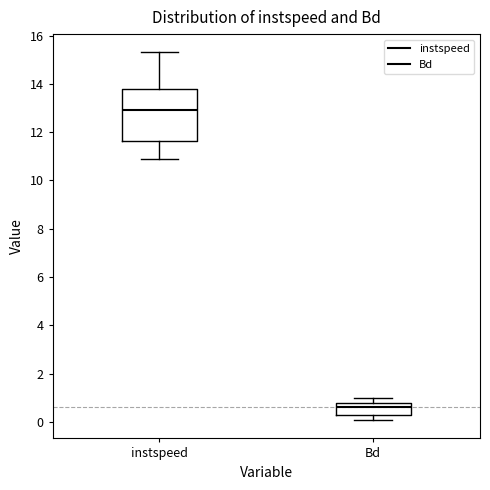

Reading left to right, read every box against the y-axis: the position of its median line, the range the box covers, and the ends of its whiskers. The values are not printed on the chart, so give them approximately, as read against the axis.

instspeed: median 13.0, box 11.6 to 13.8, whiskers 10.8 to 15.2
Bd: median 0.6, box 0.2 to 0.8, whiskers 0.0 to 1.0